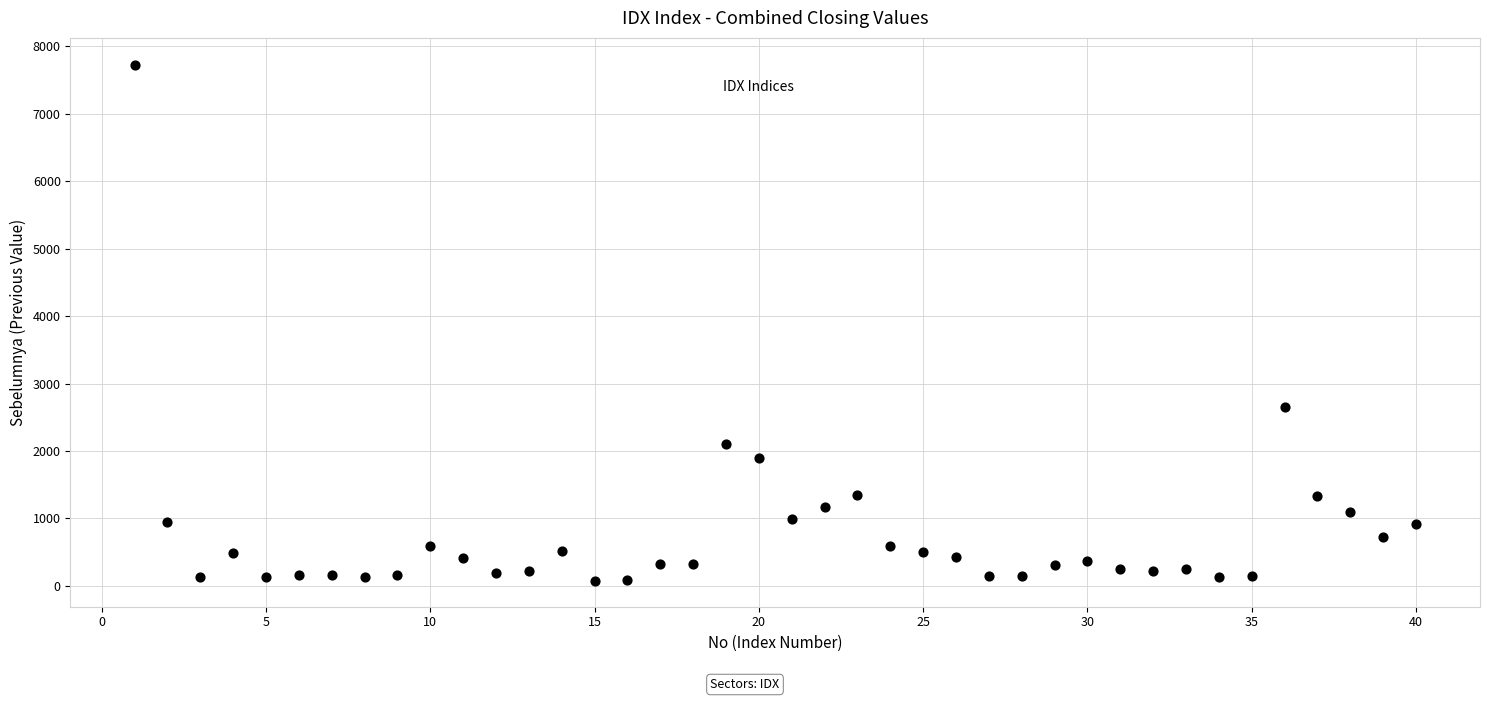

What Y value in the scatter plot is closest to 3898?

2644.9